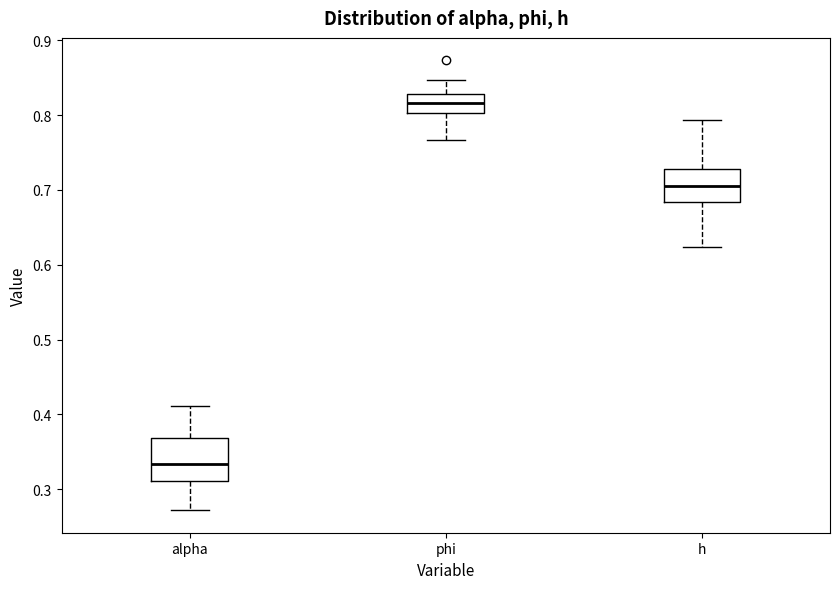

Where is the lower edge of the box for alpha on the y-axis? The values are not printed on the chart, so give them approximately, as read against the axis.

0.31